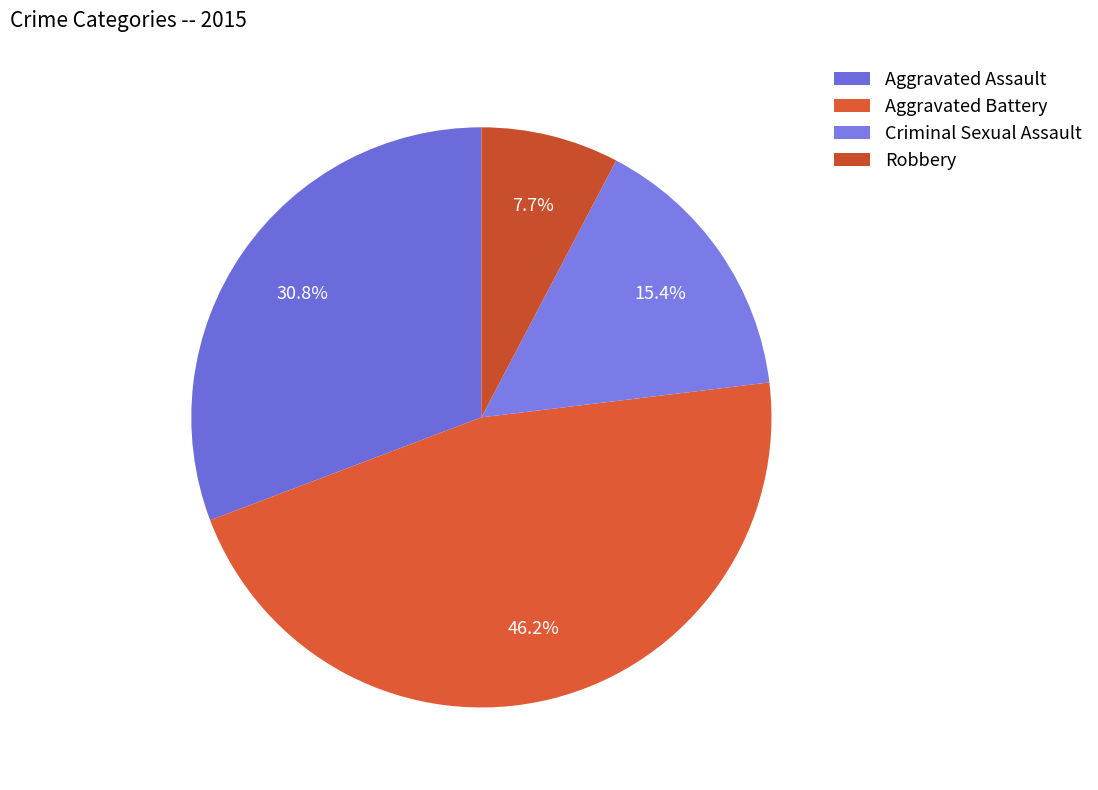

Which has a higher value, Aggravated Battery or Robbery?

Aggravated Battery